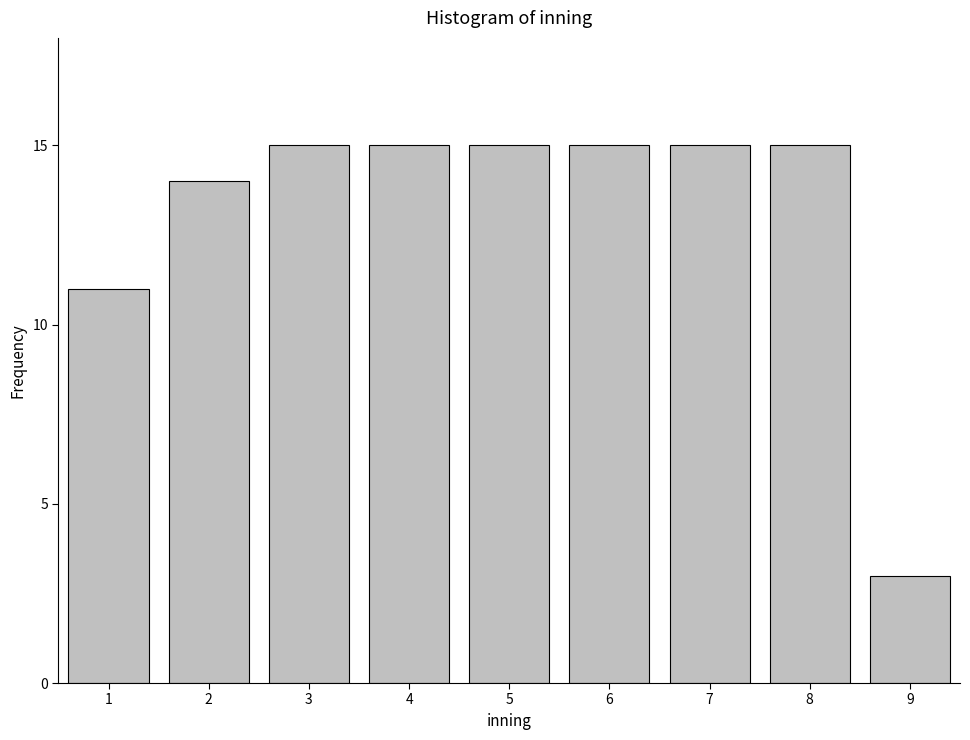

Reading left to right, extract all data points from this chart.

11	14	15	15	15	15	15	15	3